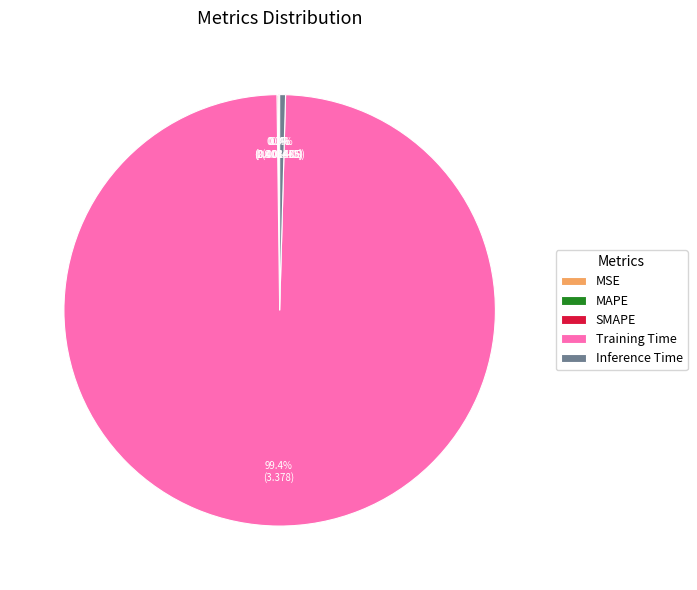

Count the number of slices in the pie.

5